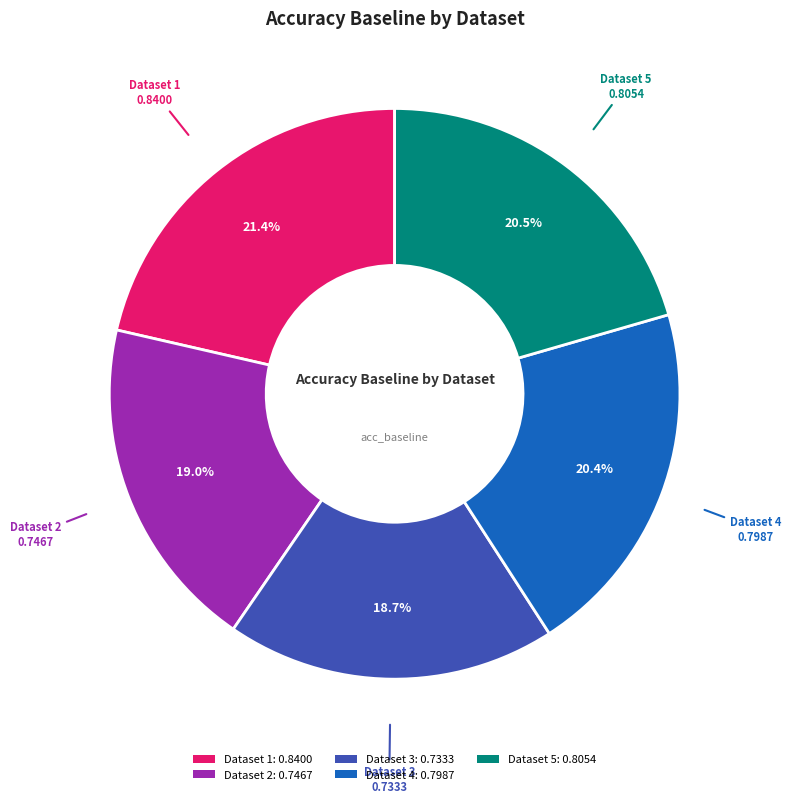

Does any single category account for the majority?

No